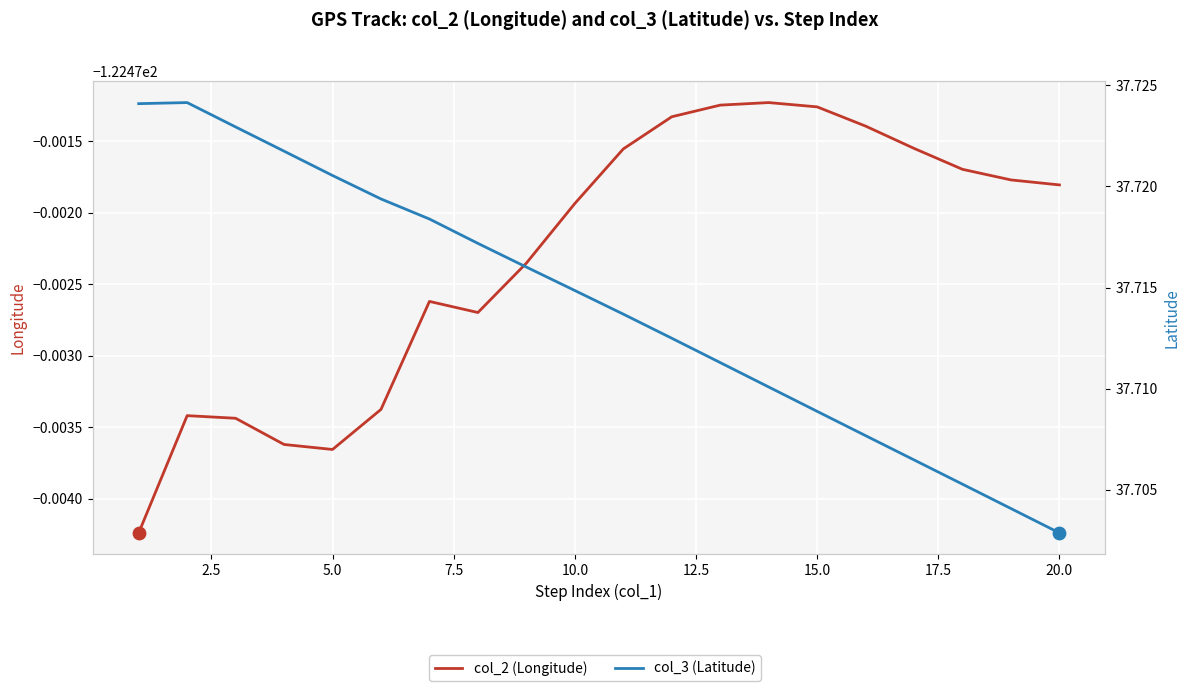

Which series reaches the maximum Y coordinate?

col_3 (Latitude)